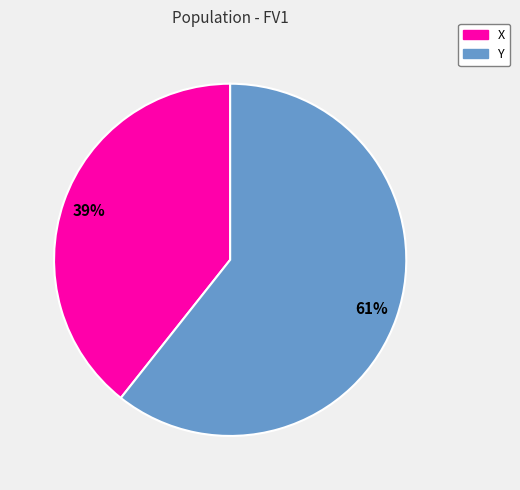

To the nearest percent, what portion does X represent?

39%